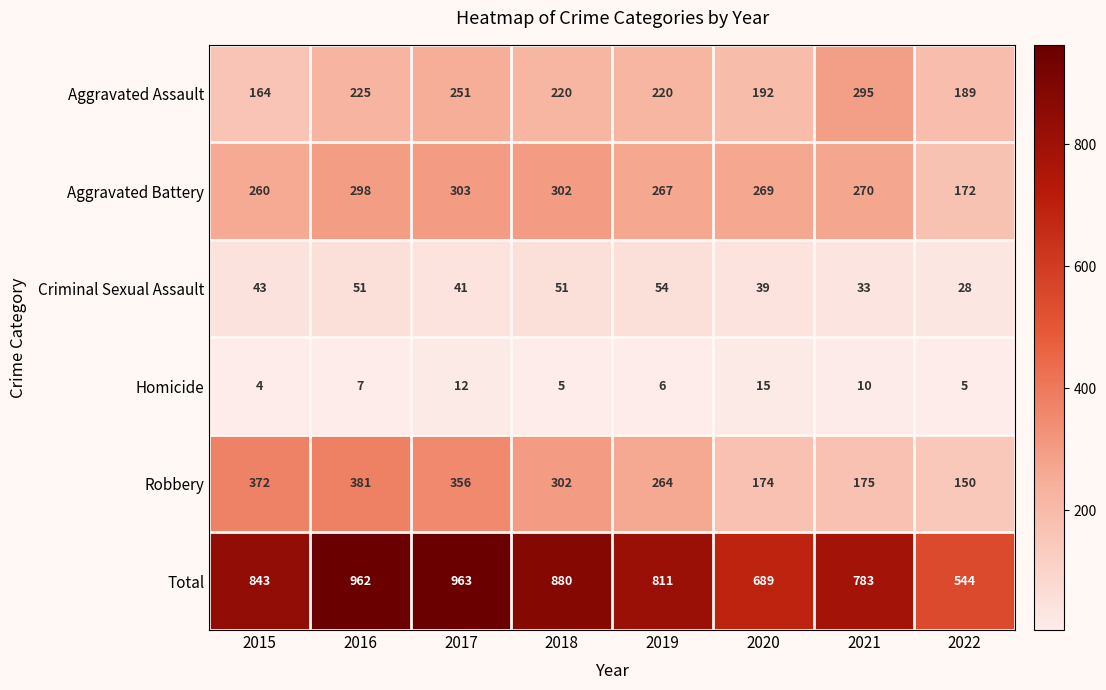

How many categories are shown in the chart?

8